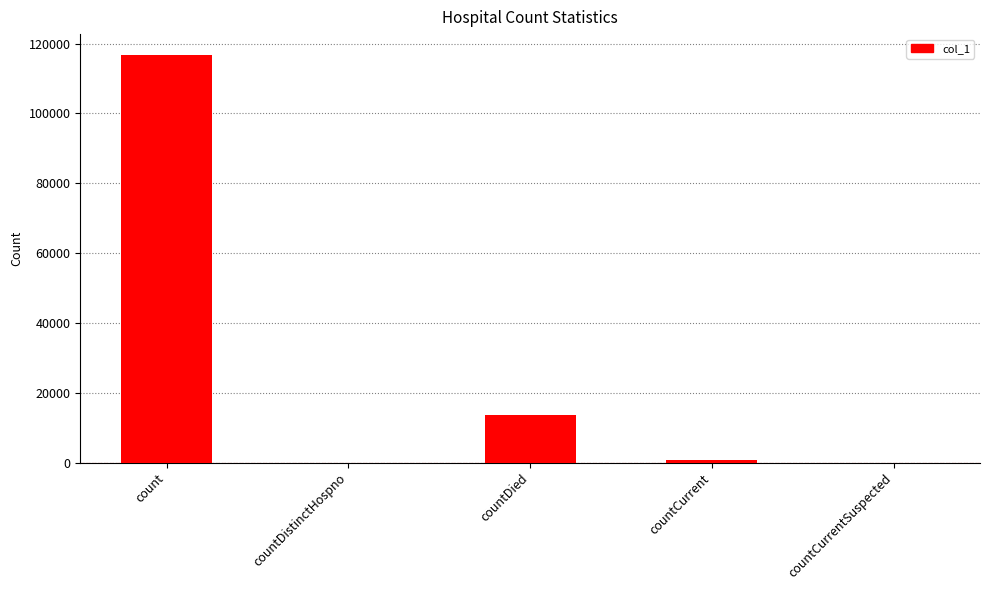

True or false: the data shows -70529 at countCurrentSuspected.

False